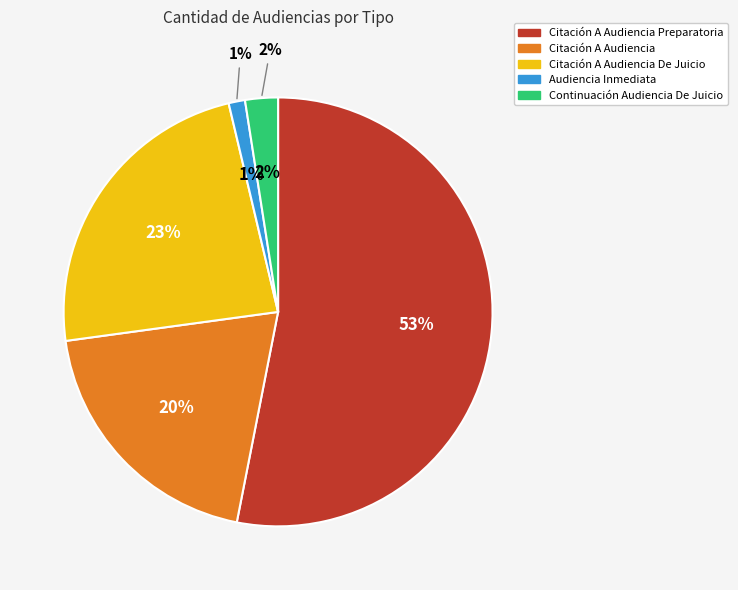

True or false: Citación A Audiencia De Juicio accounts for 32% of the total.

False